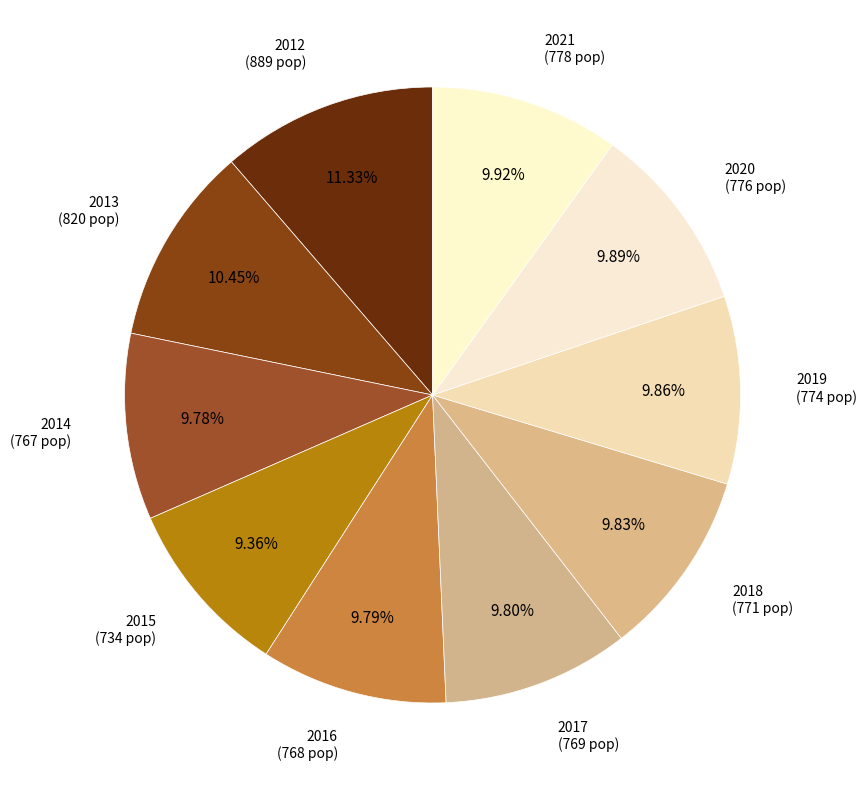

Count the number of slices in the pie.

10